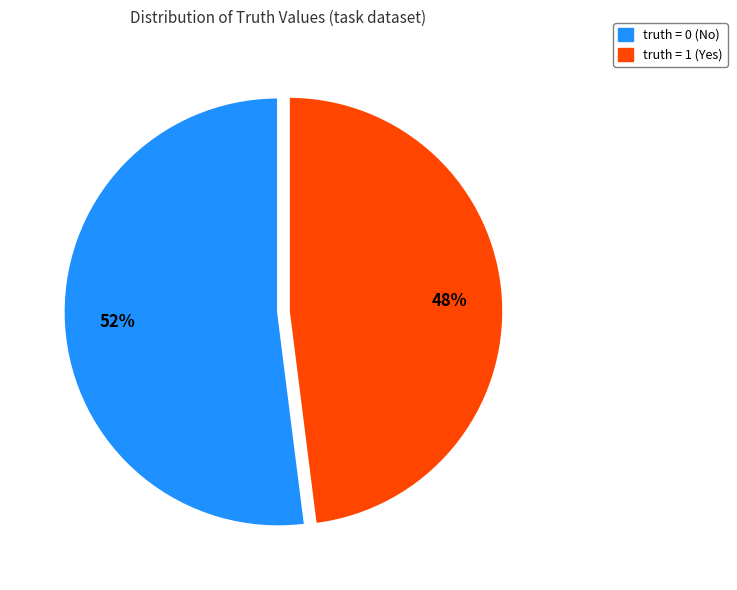

To the nearest percent, what is the difference between the largest and smallest slice percentages?

4%